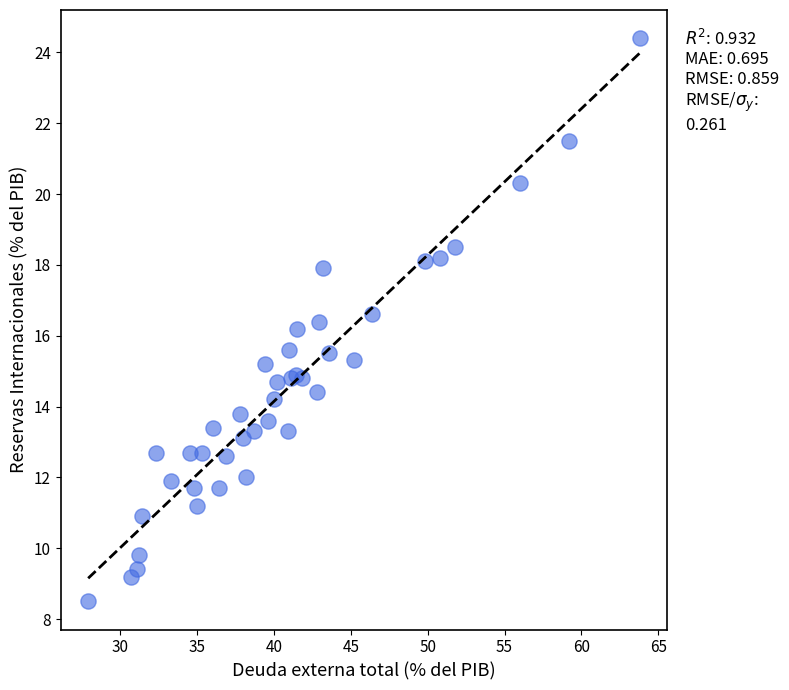

What Y value in the scatter plot is closest to 16?

16.2